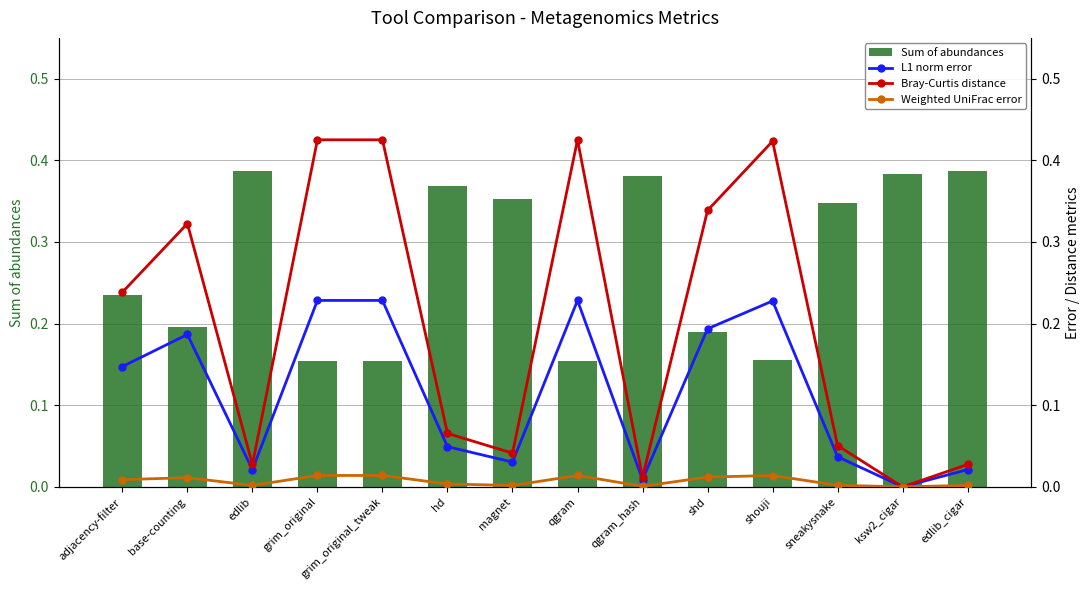

Is it true that Sum of abundances equals 0.2 at grim_original_tweak?

True